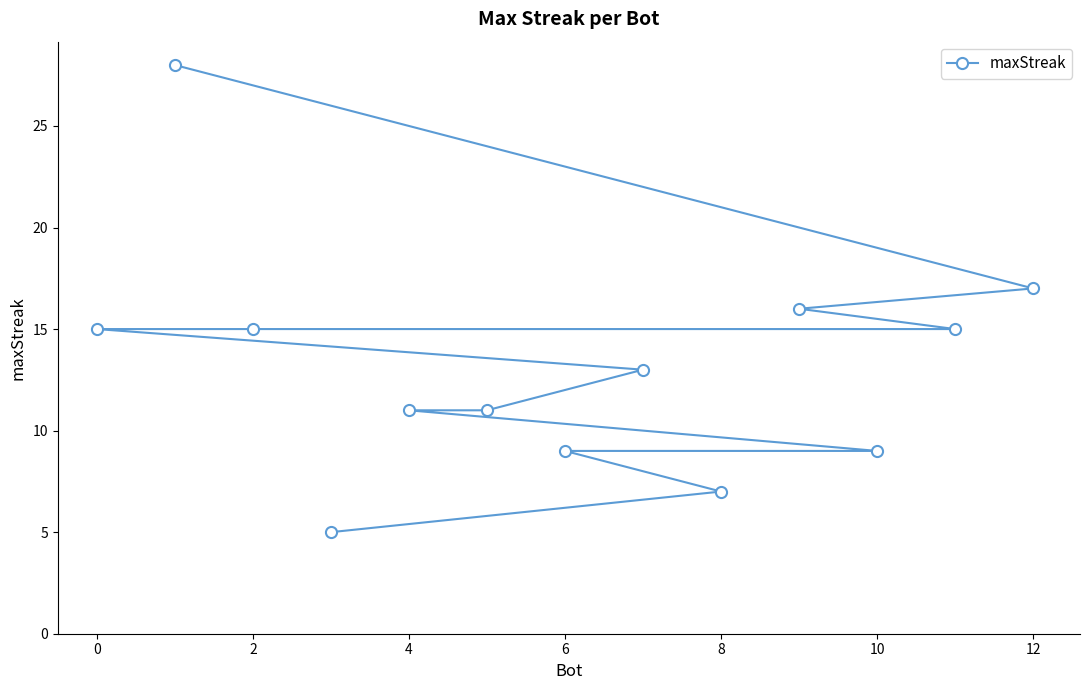

At which label does the data first exceed 13?

0